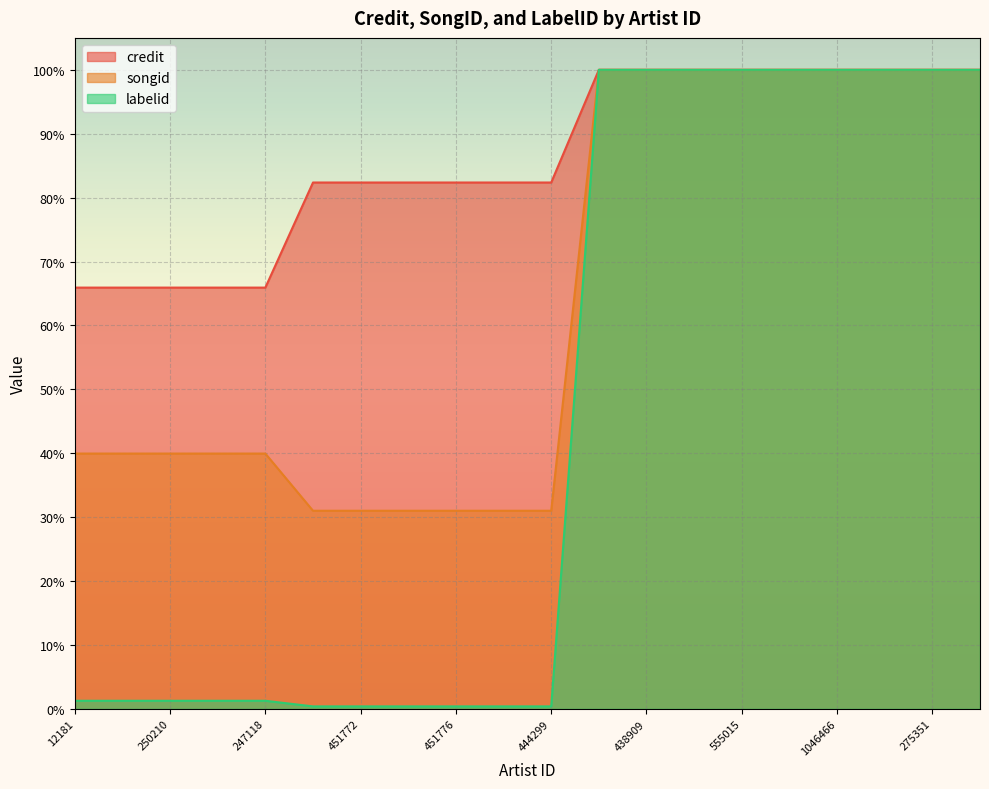

At 1129787, list the series in order from smallest to largest.

credit, songid, labelid